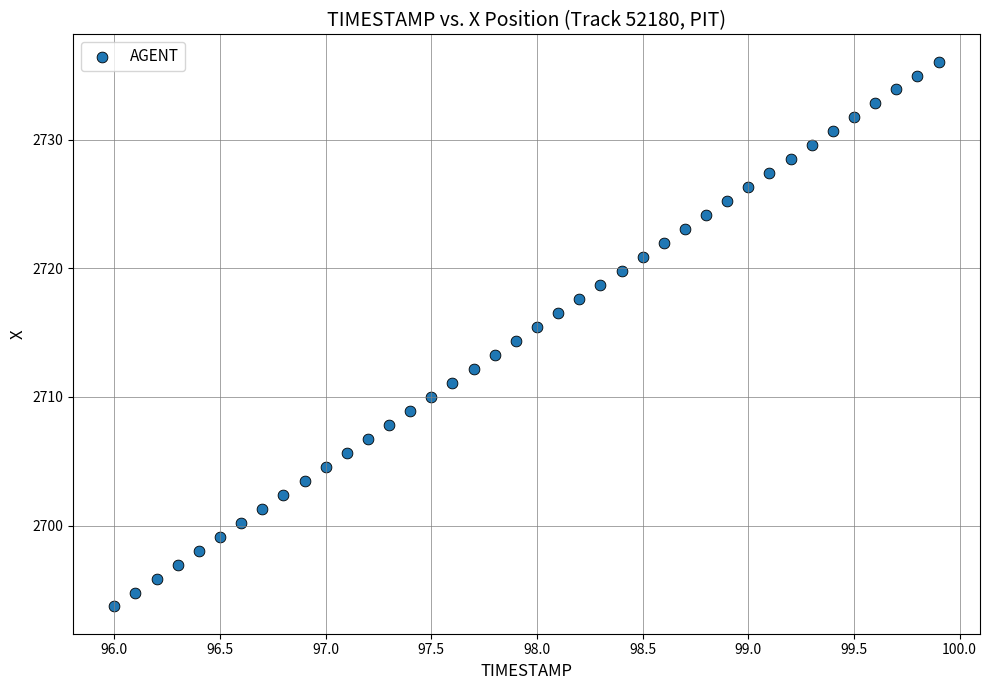

What is the range of Y values (max minus min)?

42.4